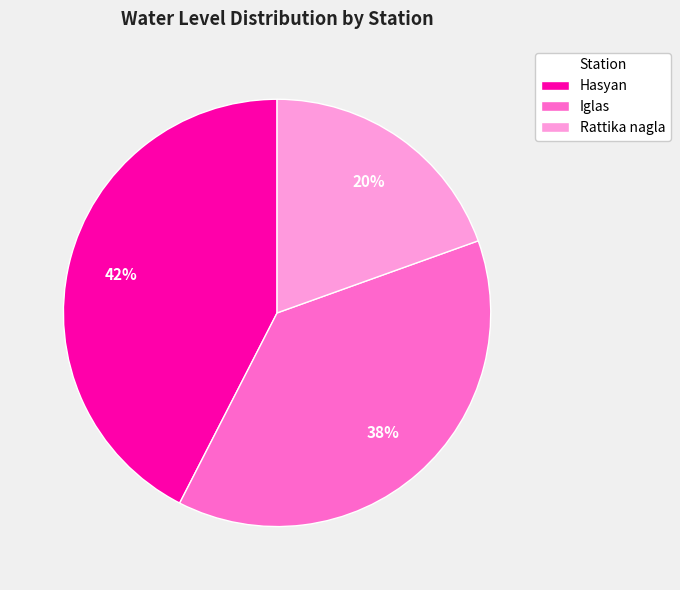

What is the ratio of the value at Rattika nagla to the value at Hasyan?

0.5